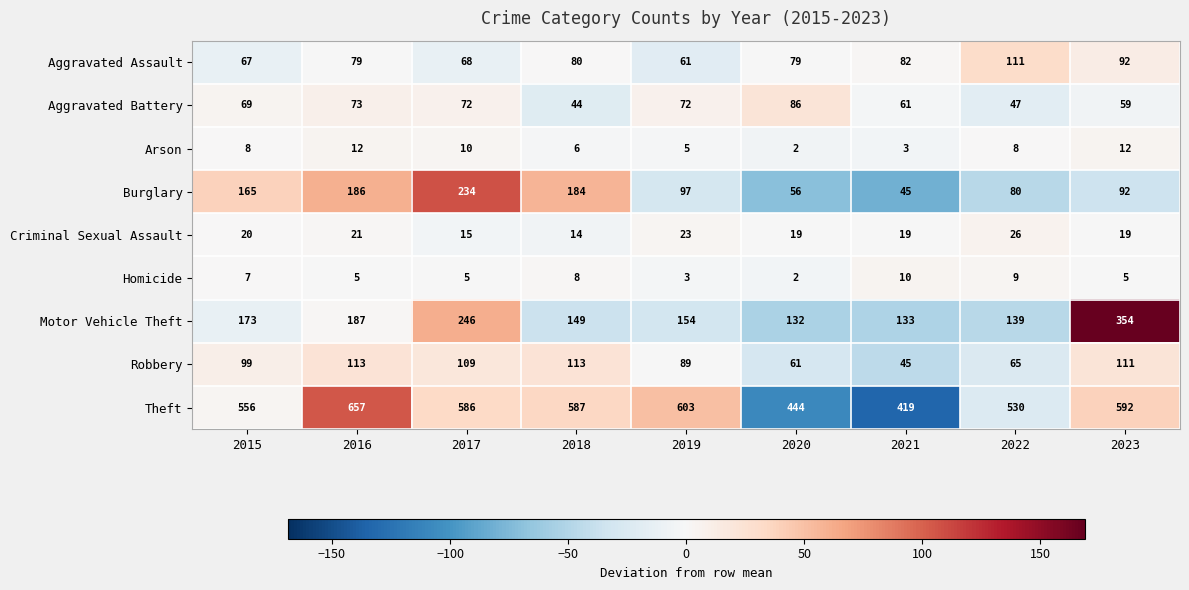

How many data points does each series have?

9